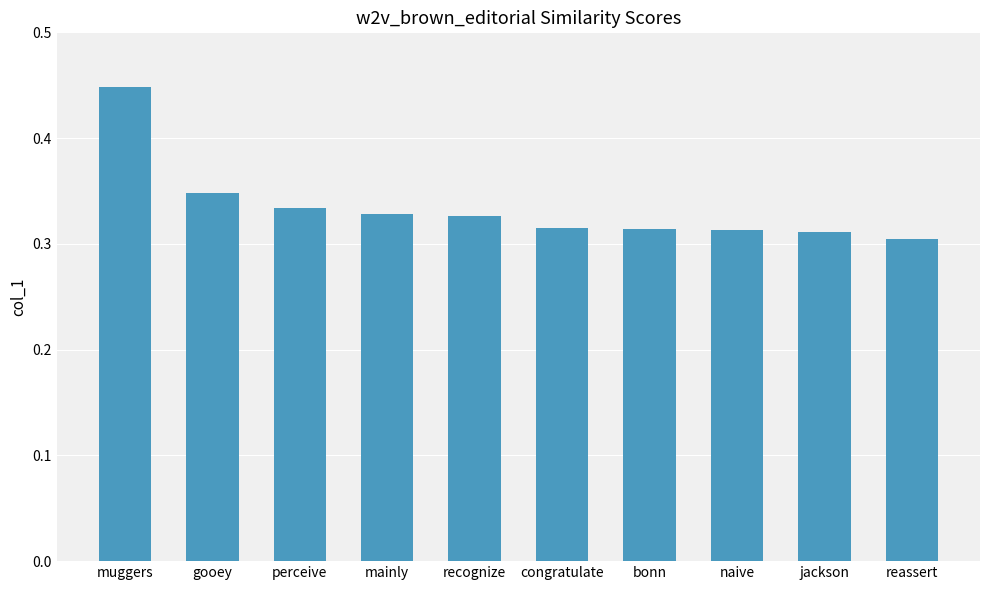

What position from the right is naive?

3